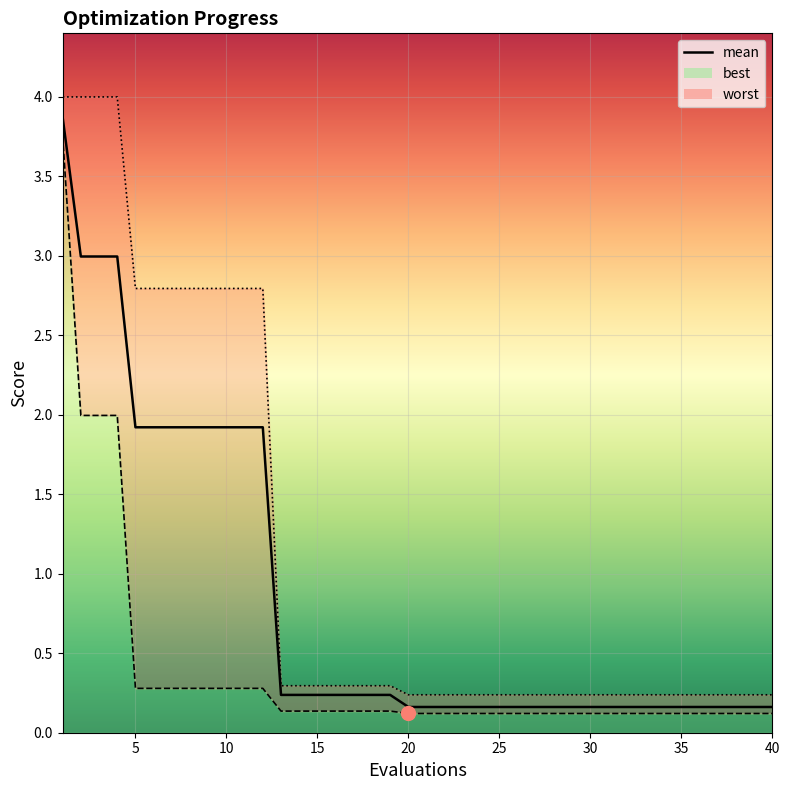

What is the average value?

0.8